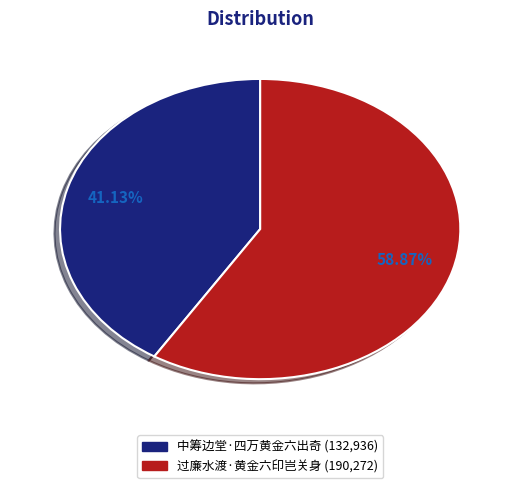

Is there any slice that represents more than half of the pie?

Yes